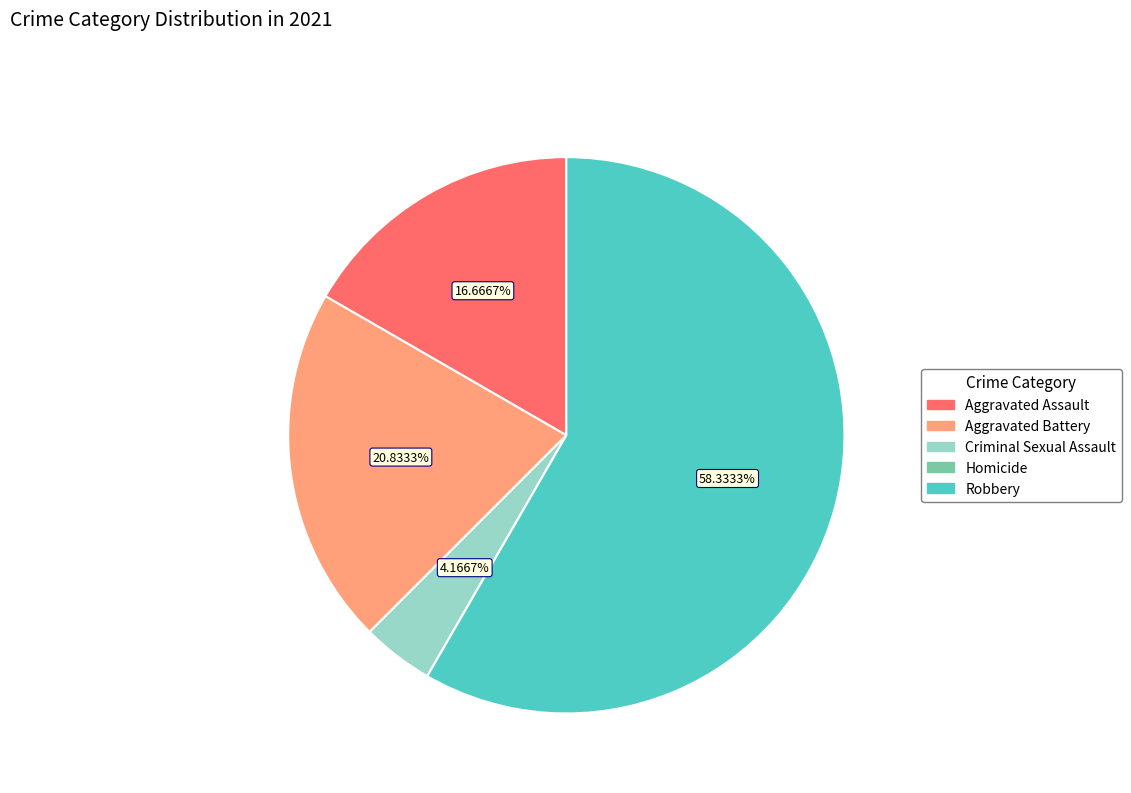

Which slice is the largest?

Robbery